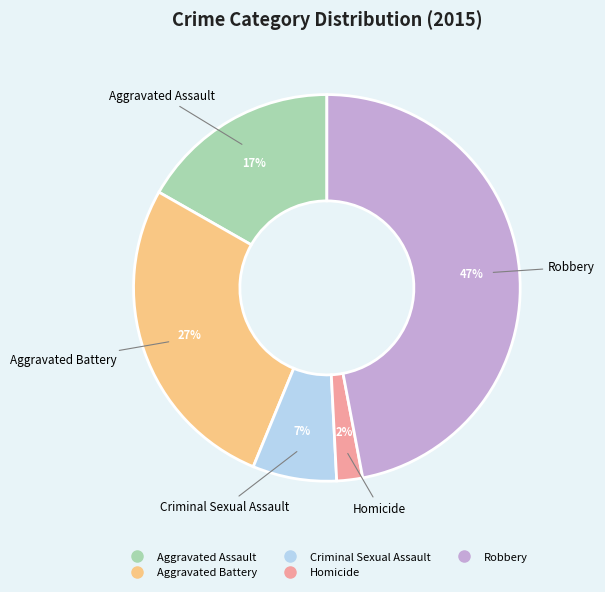

To the nearest percent, what percentage of the pie is Criminal Sexual Assault?

7%